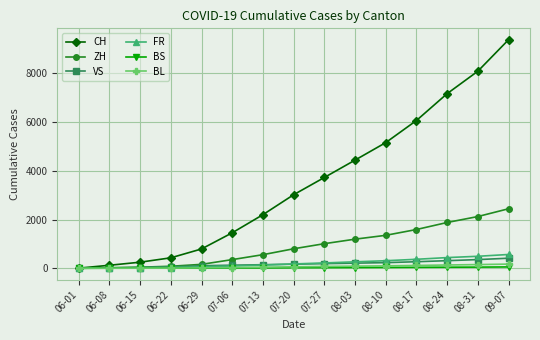

Which series changed the most between 06-08 and 07-20?

CH